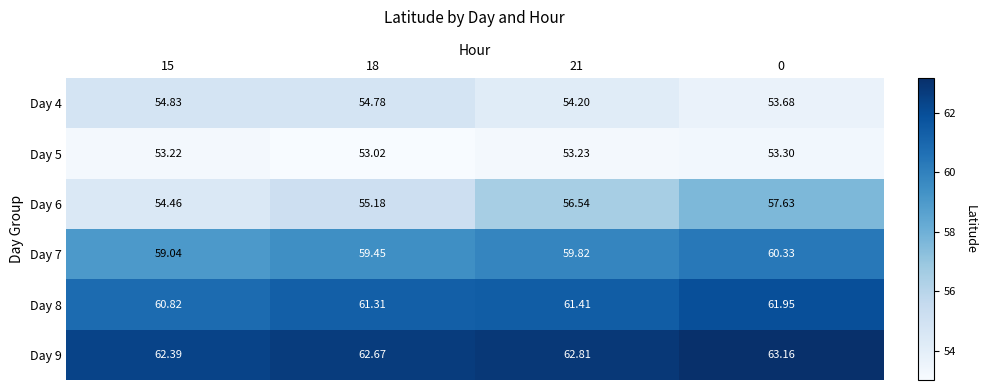

How many data points does each series have?

4